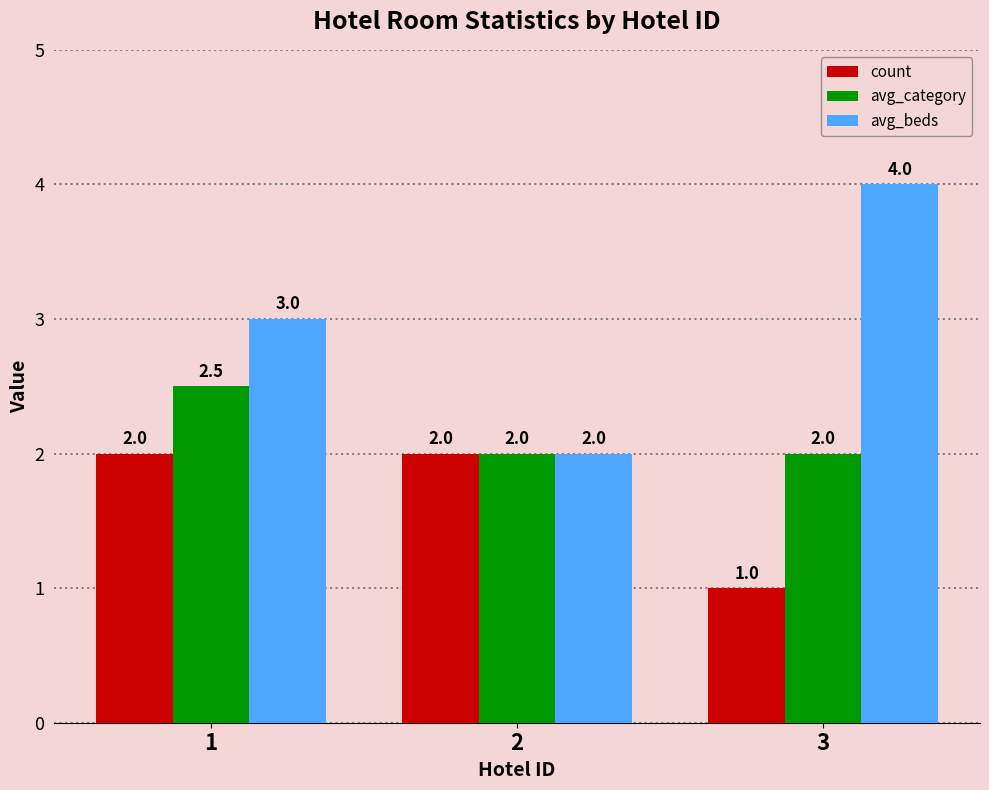

What is the value of the count bar at the 2nd from the left?

2.0